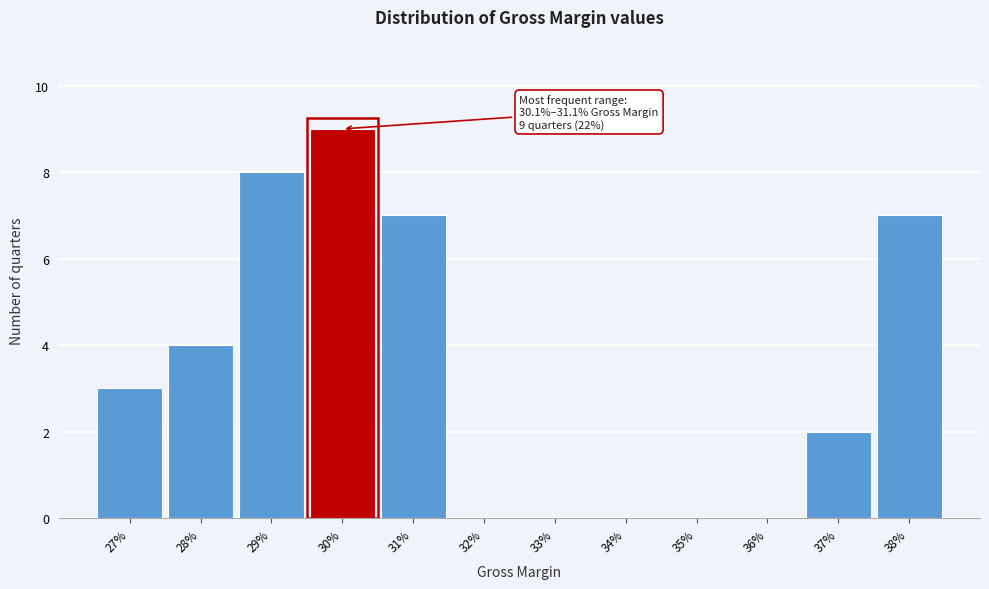

Reading right to left, list all the values displayed in this chart.

38%=7	37%=2	36%=0	35%=0	34%=0	33%=0	32%=0	31%=7	30%=9	29%=8	28%=4	27%=3